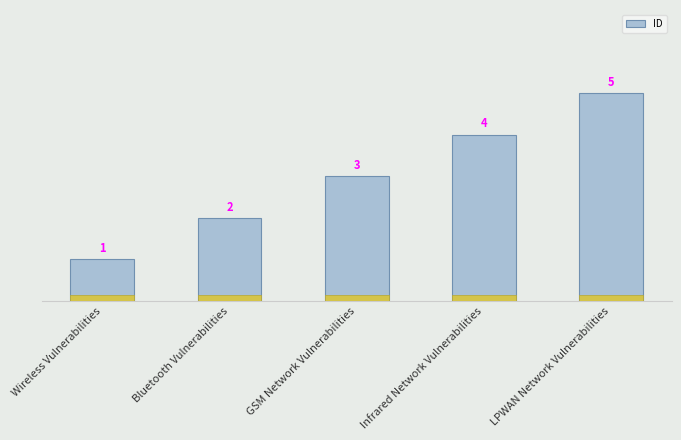

What is the ratio of the value at Wireless Vulnerabilities to the value at LPWAN Network Vulnerabilities?

0.2